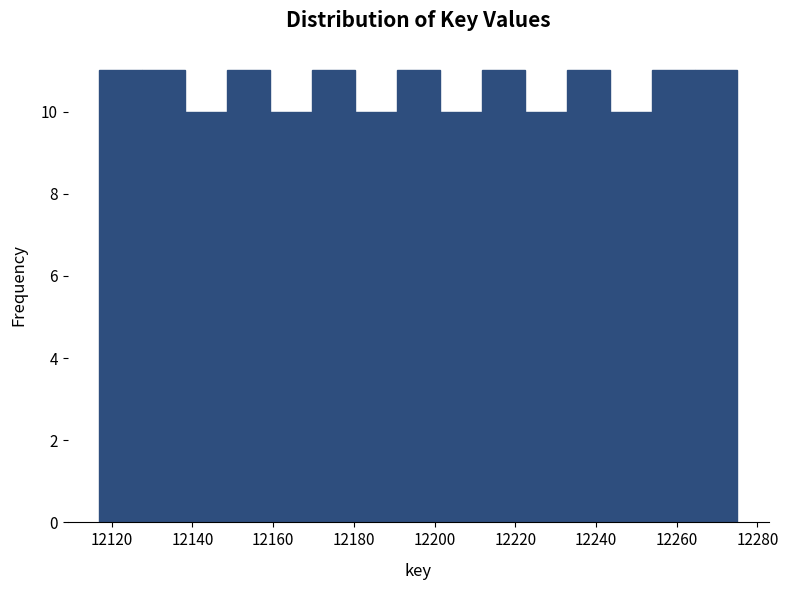

Reading left to right, list every bar in this chart as the range it spans on the x-axis followed by its height. Neither the bar edges nor the heights are printed on the chart, so give them approximately, as read against the axes.

12118 to 12128: 11
12128 to 12138: 11
12138 to 12148: 10
12148 to 12160: 11
12160 to 12170: 10
12170 to 12180: 11
12180 to 12190: 10
12190 to 12202: 11
12202 to 12212: 10
12212 to 12222: 11
12222 to 12232: 10
12232 to 12244: 11
12244 to 12254: 10
12254 to 12264: 11
12264 to 12276: 11